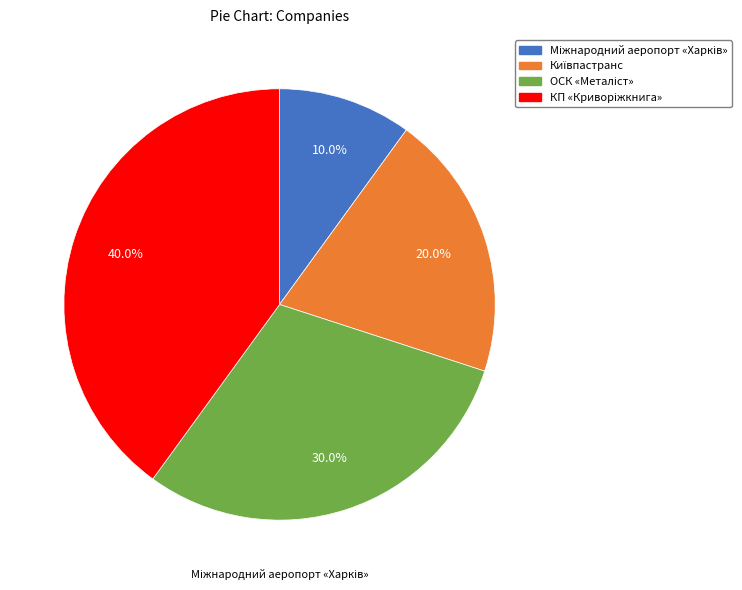

Is there any slice that represents more than half of the pie?

No